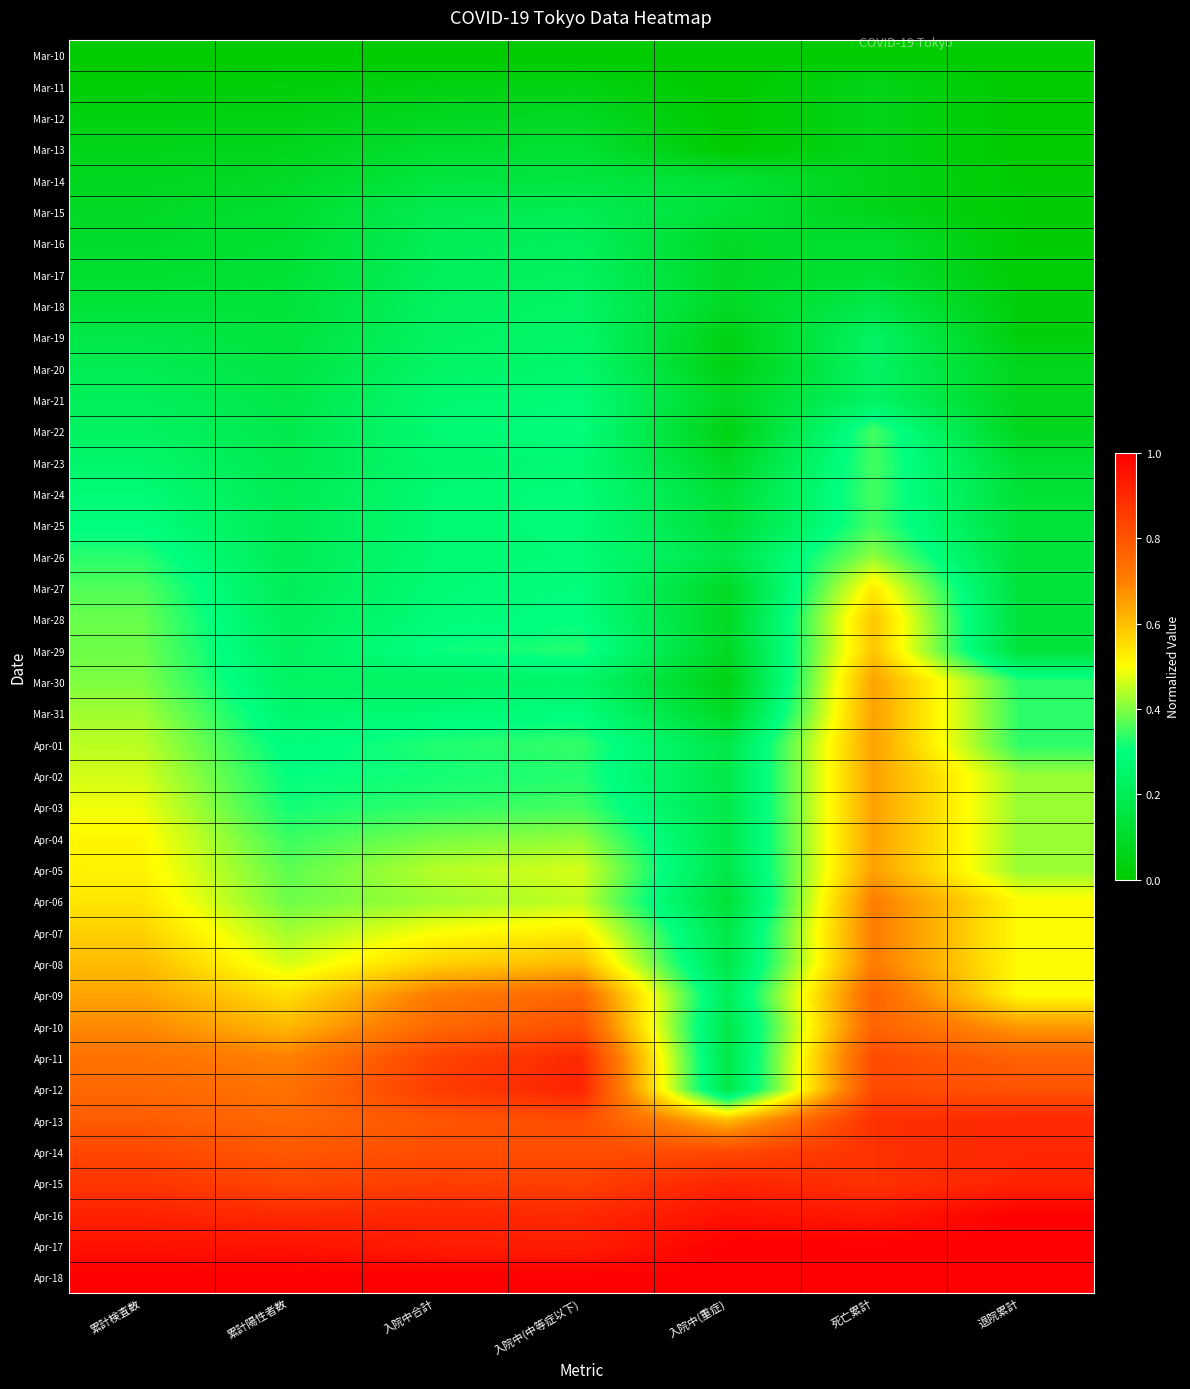

At 退院累計, list the series in order from largest to smallest.

Apr-16, Apr-17, Apr-18, Apr-15, Apr-13, Apr-14, Apr-12, Apr-11, Apr-10, Apr-06, Apr-07, Apr-08, Apr-09, Apr-02, Apr-03, Apr-04, Apr-05, Mar-30, Mar-31, Apr-01, Mar-25, Mar-26, Mar-27, Mar-28, Mar-29, Mar-24, Mar-23, Mar-20, Mar-21, Mar-22, Mar-18, Mar-19, Mar-17, Mar-14, Mar-15, Mar-16, Mar-10, Mar-11, Mar-12, Mar-13